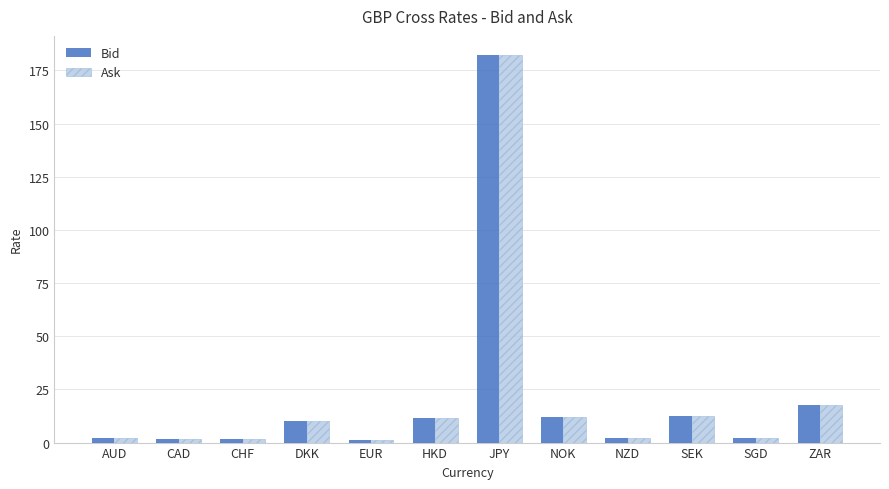

What are all the series names shown in the legend?

Bid, Ask